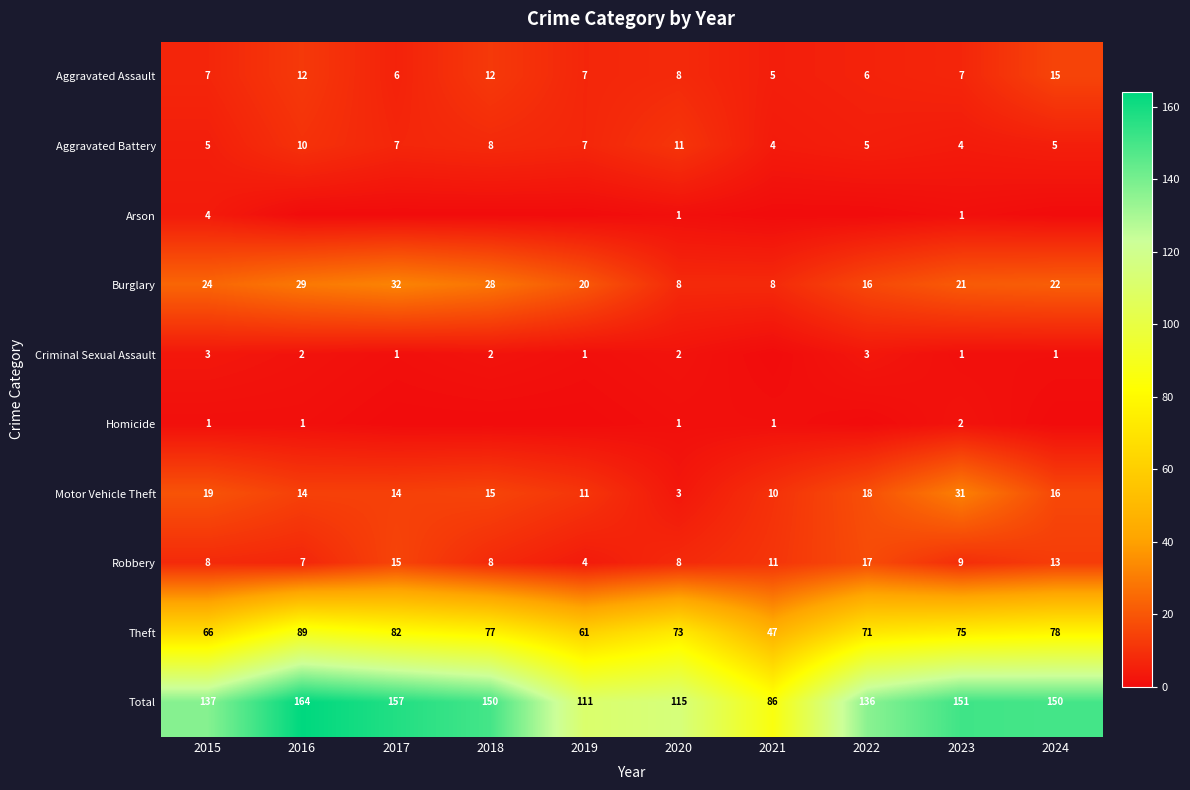

At which category is the sum across all series the highest?

2016